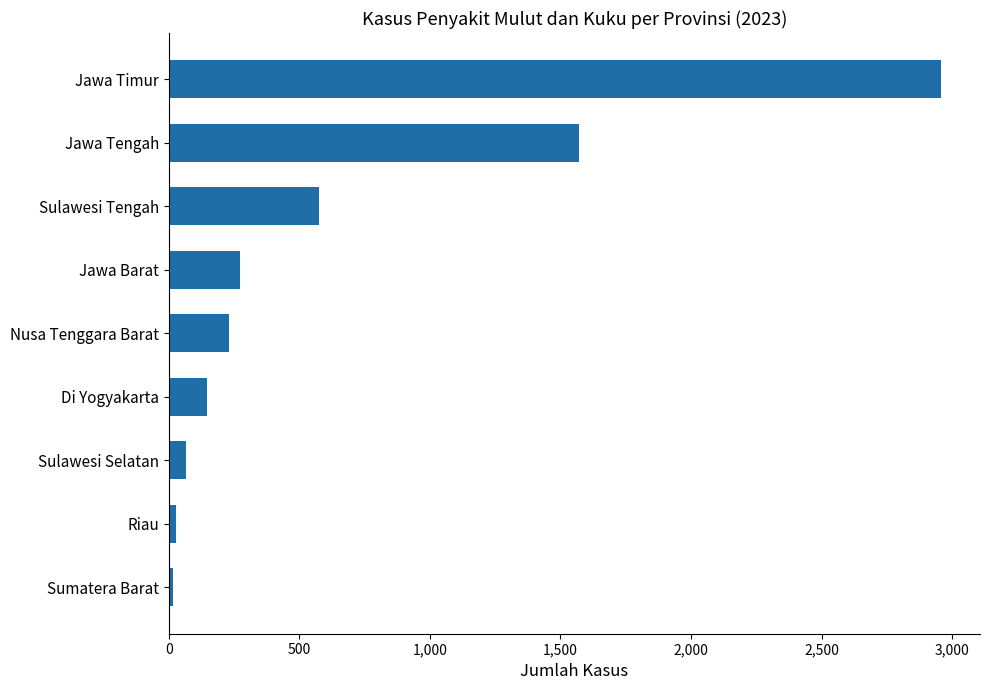

Is it true that the value at Jawa Timur is 4052?

False